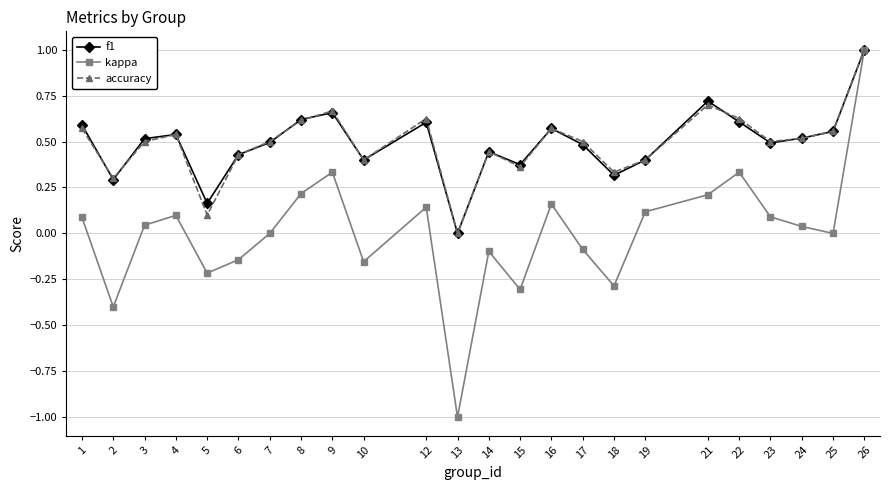

The value of kappa at 9 is 0.3. True or false?

True